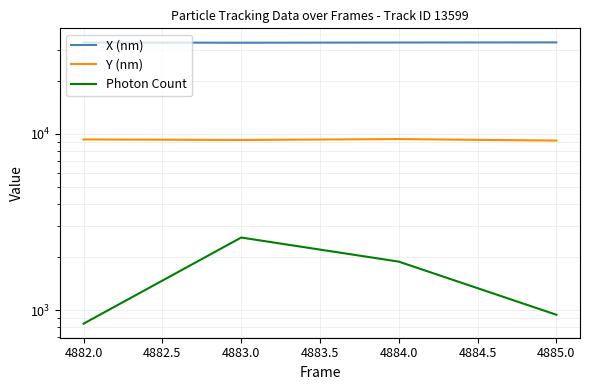

Does the chart display data point markers on the line(s)?

No